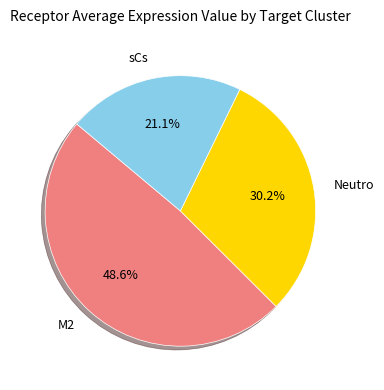

Does any single category account for the majority?

No